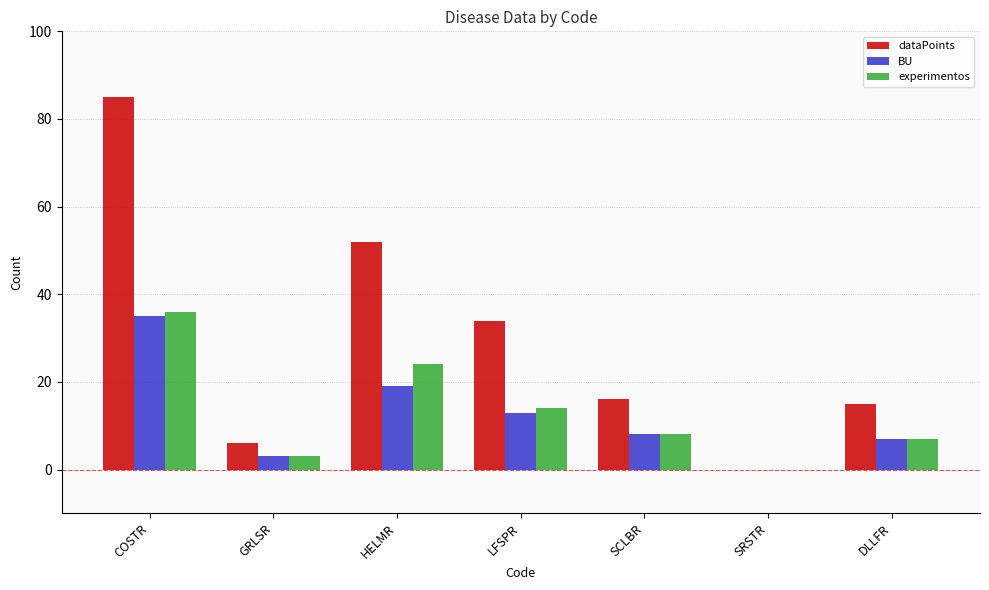

Reading left to right, transcribe all the data shown in this chart.

dataPoints: COSTR=85	GRLSR=6	HELMR=52	LFSPR=34	SCLBR=16	SRSTR=0	DLLFR=15
BU: COSTR=35	GRLSR=3	HELMR=19	LFSPR=13	SCLBR=8	SRSTR=0	DLLFR=7
experimentos: COSTR=36	GRLSR=3	HELMR=24	LFSPR=14	SCLBR=8	SRSTR=0	DLLFR=7